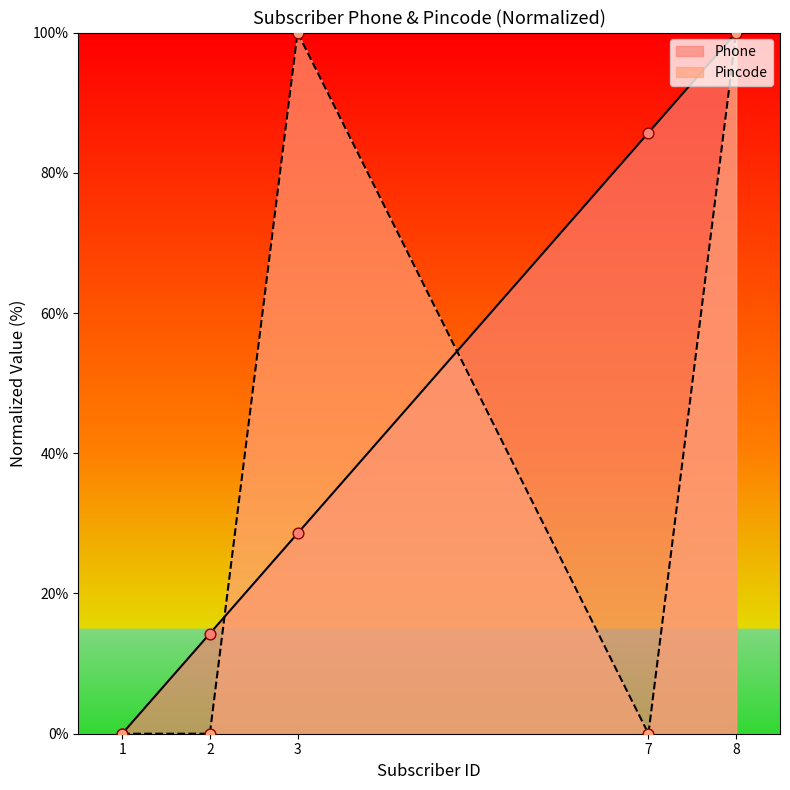

At which category is the sum across all series the highest?

8